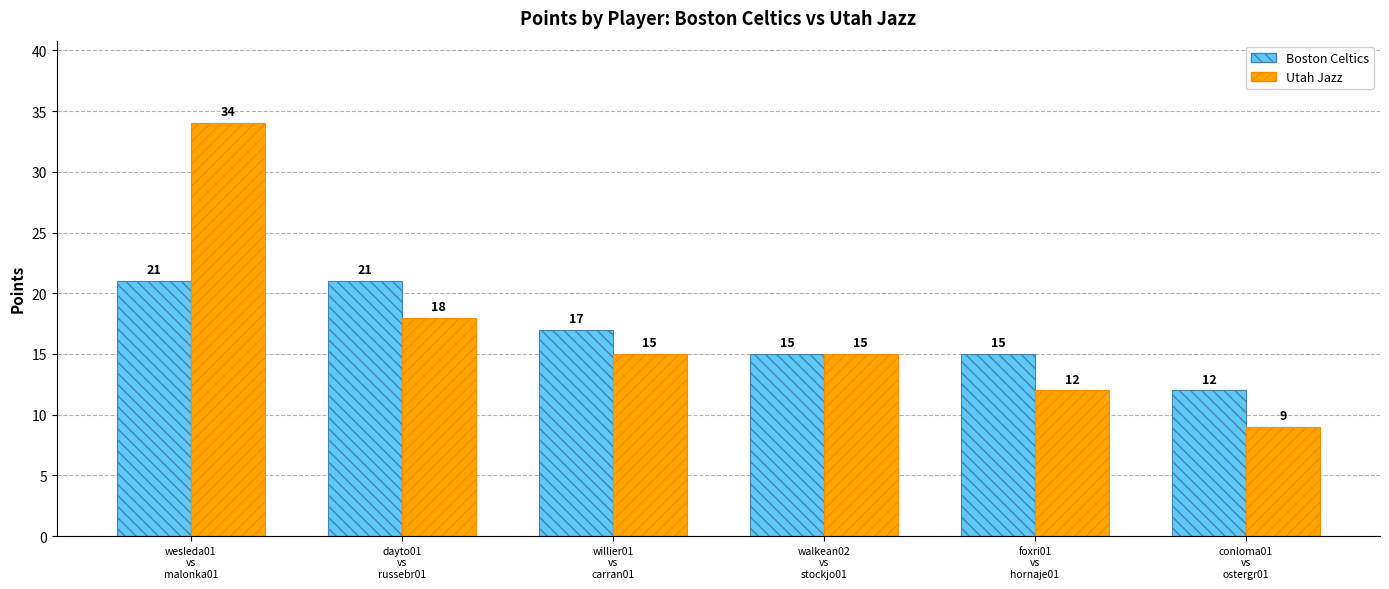

What is the label of the 4th bar from the right?

willier01
vs
carran01